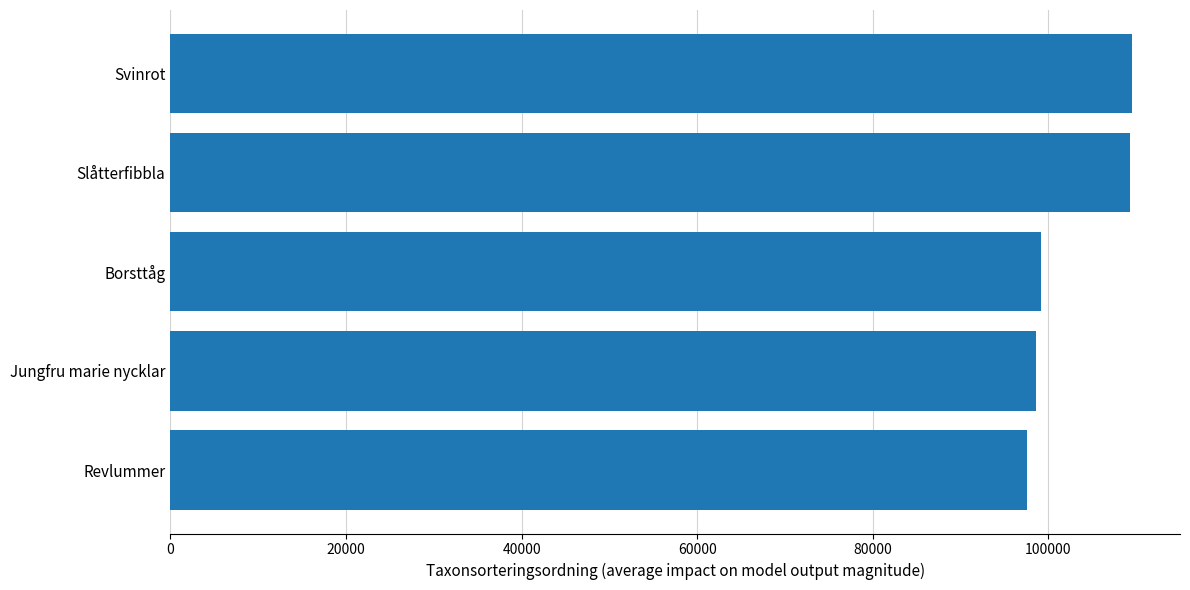

What is the change in value from Revlummer to Svinrot?

+11988